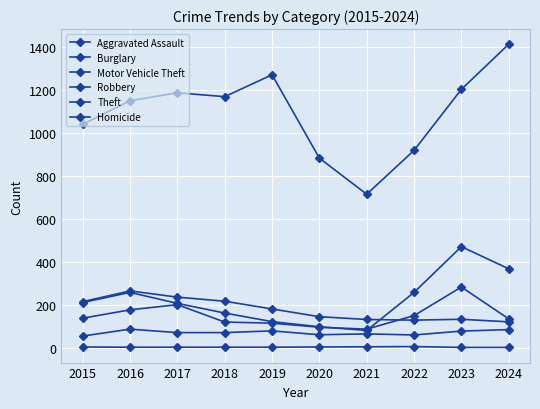

Is it true that Theft equals 1204 at 2023?

True